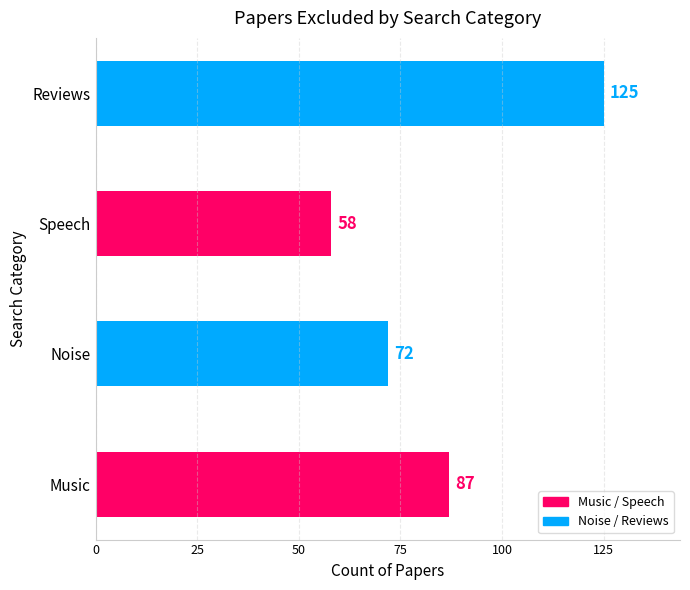

Rank the categories by value from lowest to highest.

Speech, Noise, Music, Reviews